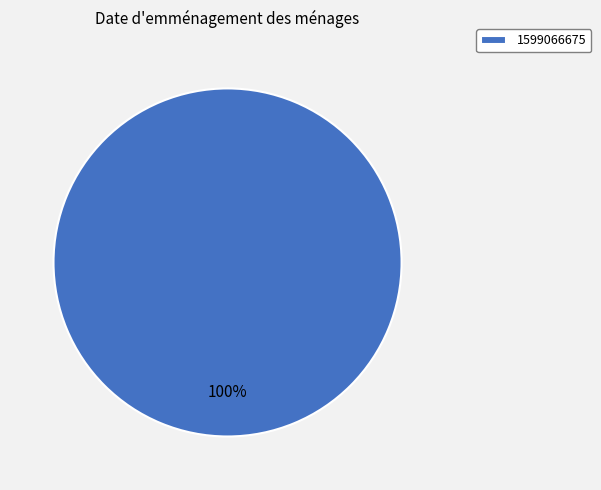

Is there a majority slice in this chart?

Yes